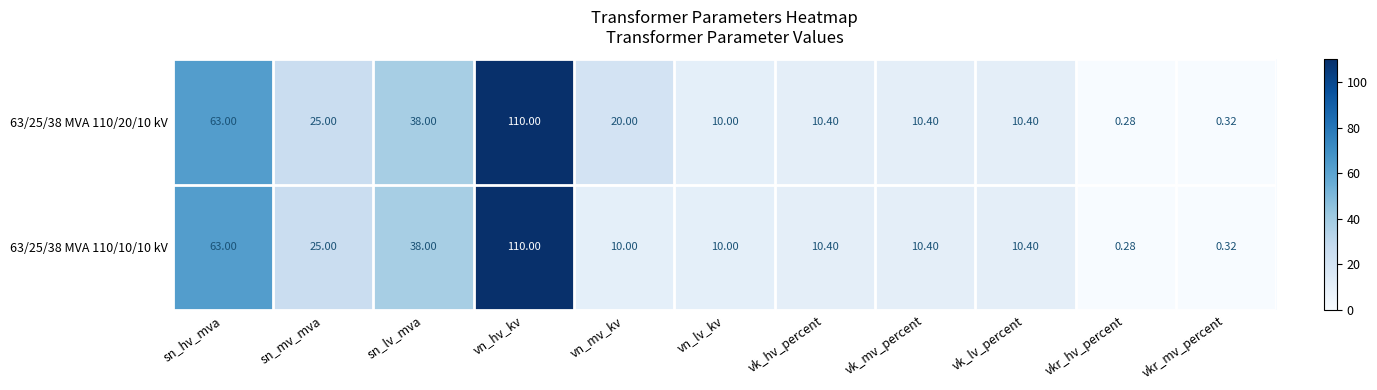

At which category does the chart reach its minimum across all series?

vkr_hv_percent